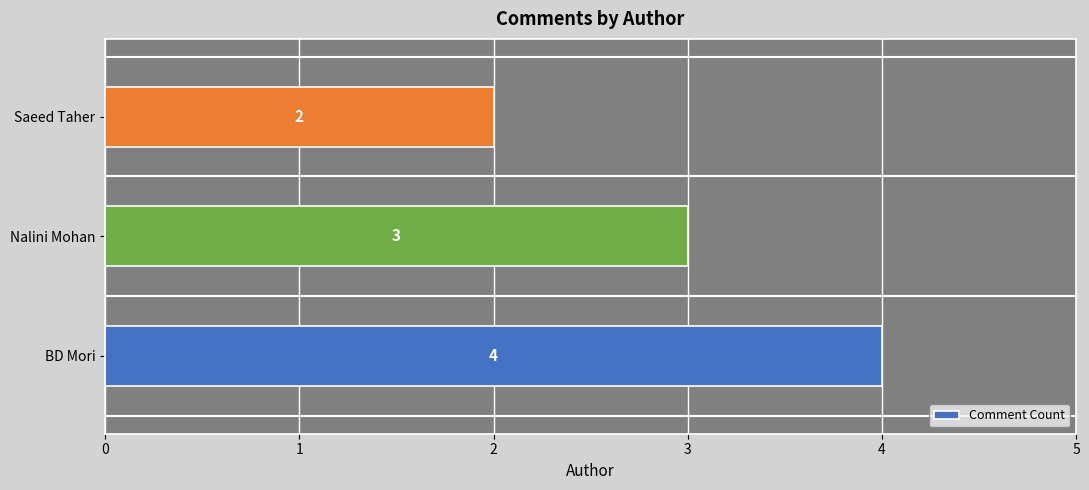

What is the sum of all values?

9